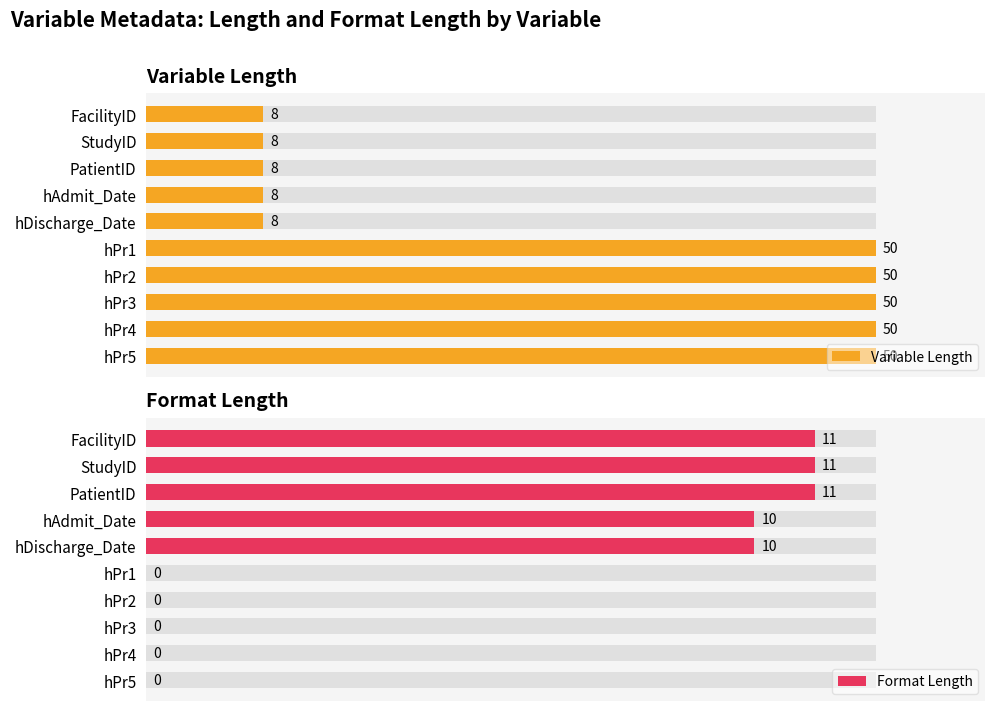

What are all the series names shown in the legend?

Variable Length, Format Length